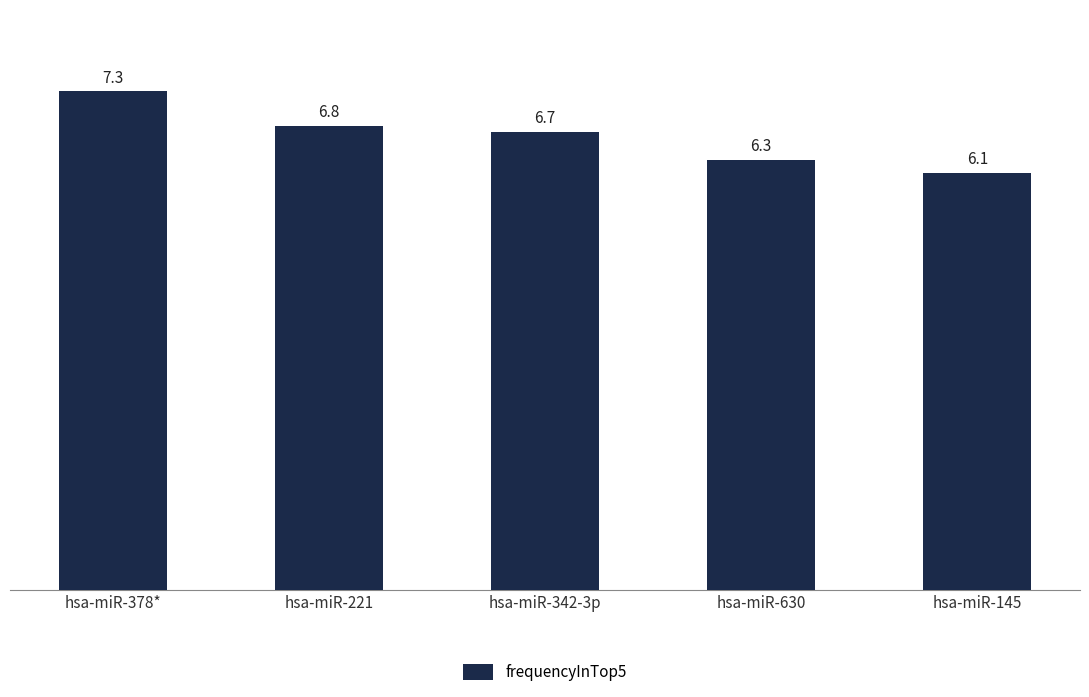

Rank the categories by value from highest to lowest.

hsa-miR-378*, hsa-miR-221, hsa-miR-342-3p, hsa-miR-630, hsa-miR-145